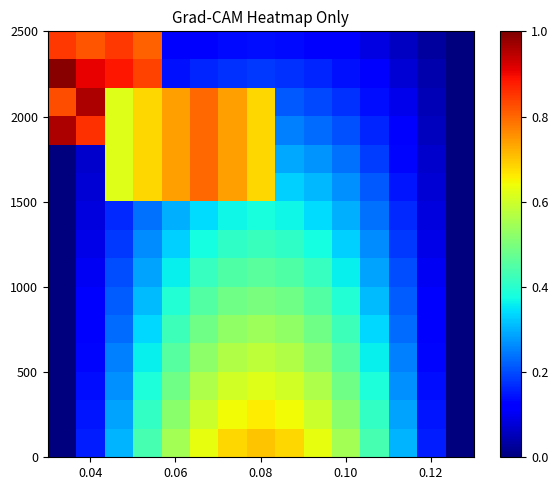

Reading left to right, what are all the values shown in this chart?

row_0: 0.0	0.2	0.3	0.4	0.5	0.6	0.7	0.7	0.7	0.6	0.5	0.4	0.3	0.2	0.0
row_1: 0.0	0.1	0.3	0.4	0.5	0.6	0.6	0.7	0.6	0.6	0.5	0.4	0.3	0.1	0.0
row_2: 0.0	0.1	0.3	0.4	0.5	0.6	0.6	0.6	0.6	0.6	0.5	0.4	0.3	0.1	0.0
row_3: 0.0	0.1	0.3	0.4	0.5	0.5	0.6	0.6	0.6	0.5	0.5	0.4	0.3	0.1	0.0
row_4: 0.0	0.1	0.2	0.3	0.4	0.5	0.5	0.5	0.5	0.5	0.4	0.3	0.2	0.1	0.0
row_5: 0.0	0.1	0.2	0.3	0.4	0.5	0.5	0.5	0.5	0.5	0.4	0.3	0.2	0.1	0.0
row_6: 0.0	0.1	0.2	0.3	0.4	0.4	0.4	0.5	0.4	0.4	0.4	0.3	0.2	0.1	0.0
row_7: 0.0	0.1	0.2	0.3	0.3	0.4	0.4	0.4	0.4	0.4	0.3	0.3	0.2	0.1	0.0
row_8: 0.0	0.1	0.2	0.2	0.3	0.3	0.4	0.4	0.4	0.3	0.3	0.2	0.2	0.1	0.0
row_9: 0.0	0.1	0.6	0.7	0.7	0.8	0.7	0.7	0.3	0.3	0.3	0.2	0.1	0.1	0.0
row_10: 0.0	0.1	0.6	0.7	0.7	0.8	0.7	0.7	0.3	0.3	0.2	0.2	0.1	0.1	0.0
row_11: 1.0	0.9	0.6	0.7	0.7	0.8	0.7	0.7	0.3	0.2	0.2	0.2	0.1	0.1	0.0
row_12: 0.8	1.0	0.6	0.7	0.7	0.8	0.7	0.7	0.2	0.2	0.2	0.1	0.1	0.0	0.0
row_13: 1.0	0.9	0.9	0.8	0.1	0.2	0.2	0.2	0.2	0.2	0.1	0.1	0.1	0.0	0.0
row_14: 0.9	0.8	0.8	0.8	0.1	0.1	0.1	0.1	0.1	0.1	0.1	0.1	0.1	0.0	0.0